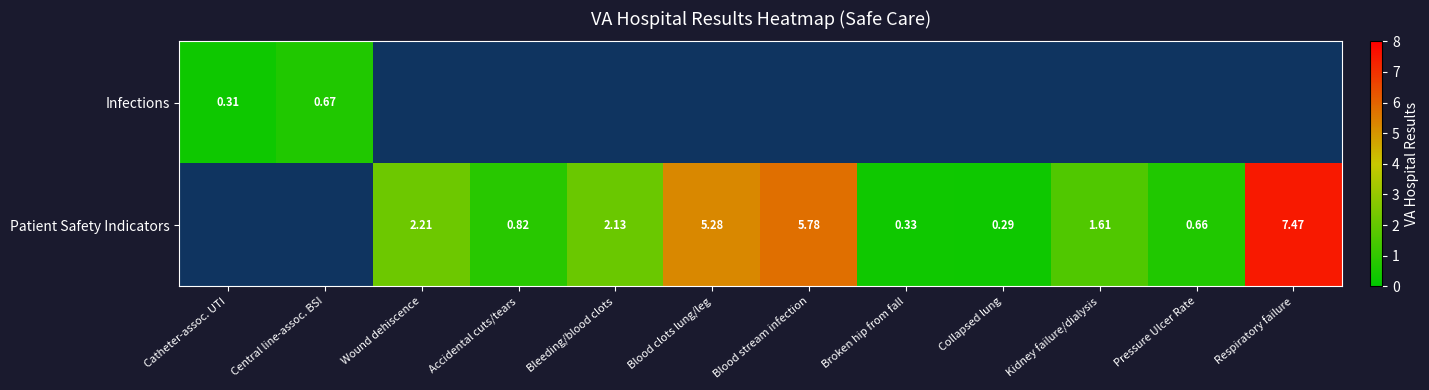

How many distinct data groups are displayed?

2